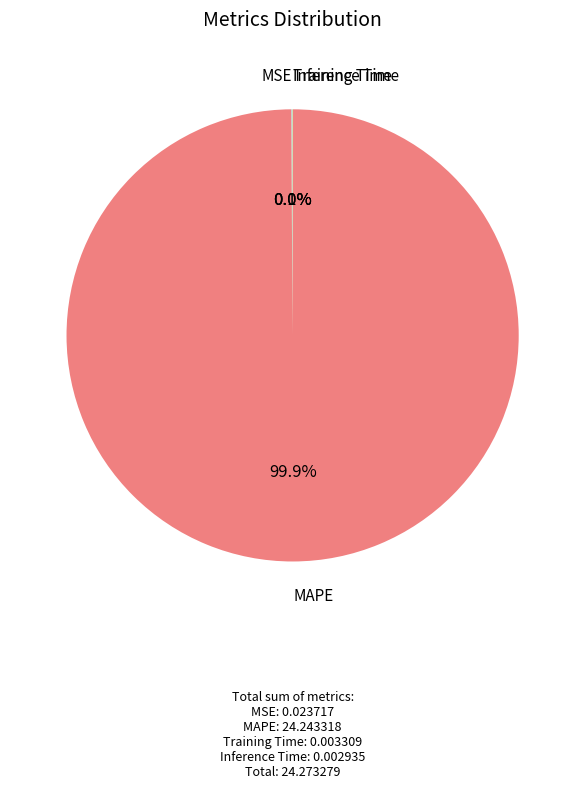

Is there any slice that represents more than half of the pie?

Yes